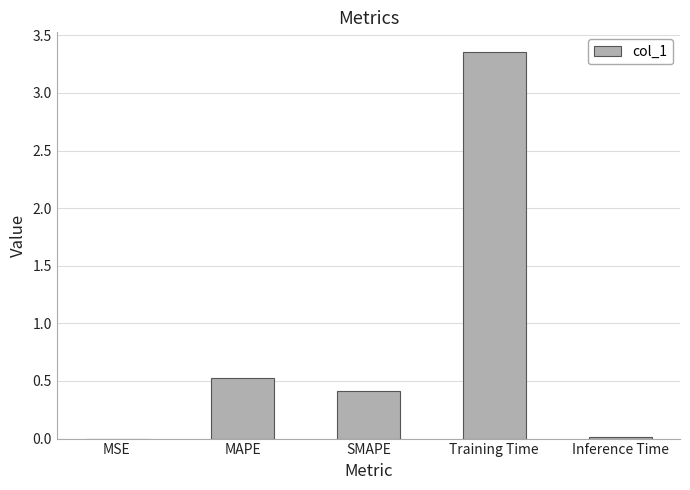

What is the difference between the values at Inference Time and MAPE?

0.5